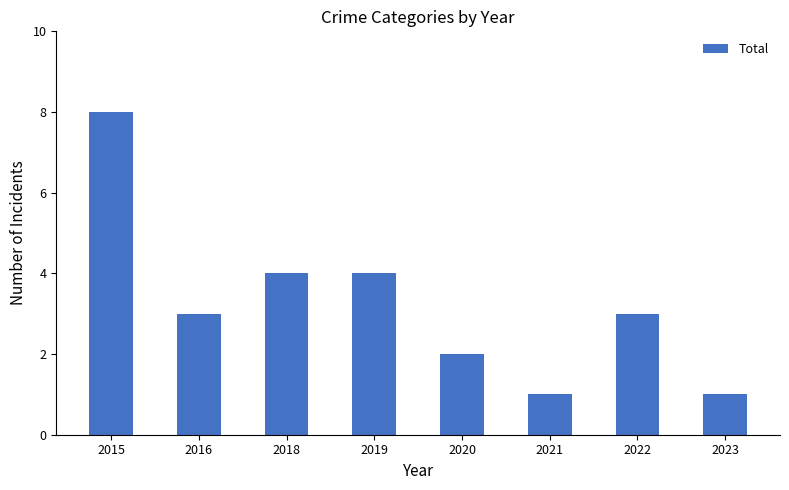

What is the greatest value displayed?

8